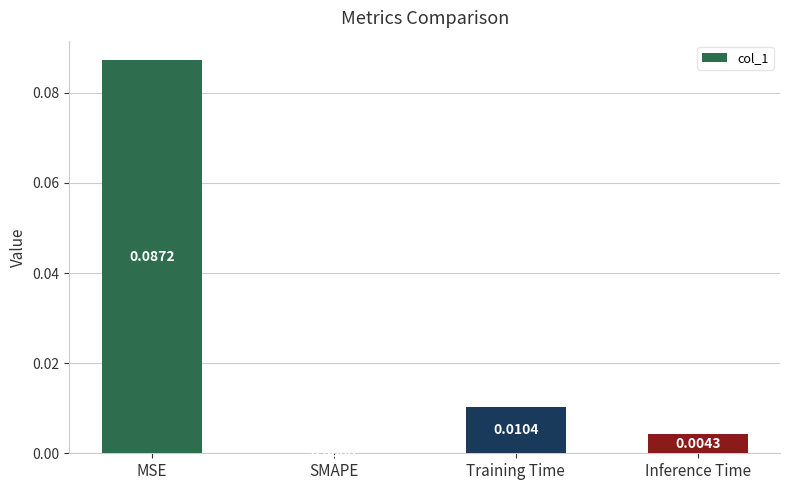

Between SMAPE and Inference Time, which is larger?

Inference Time